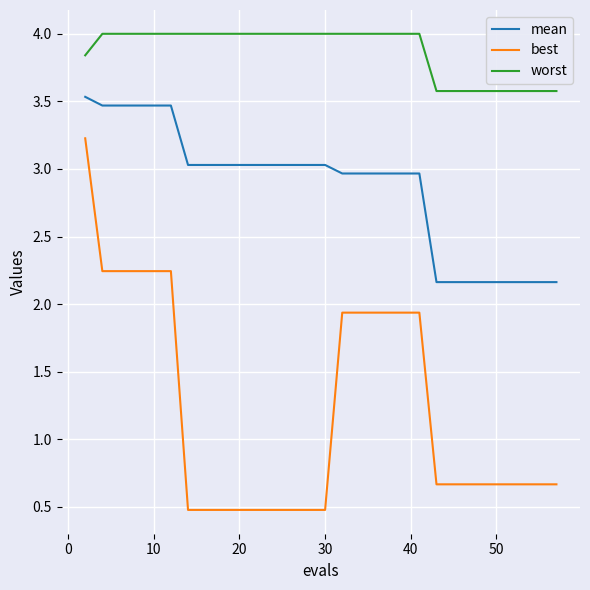

Which series has the largest total across all categories?

worst